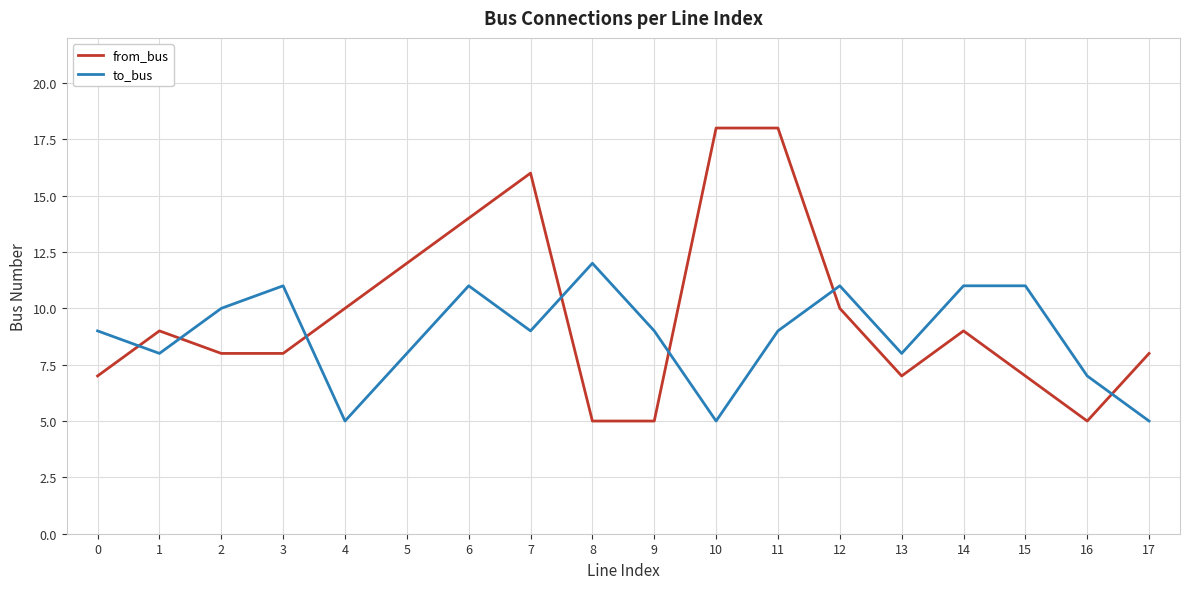

How many lines are shown in the chart?

2